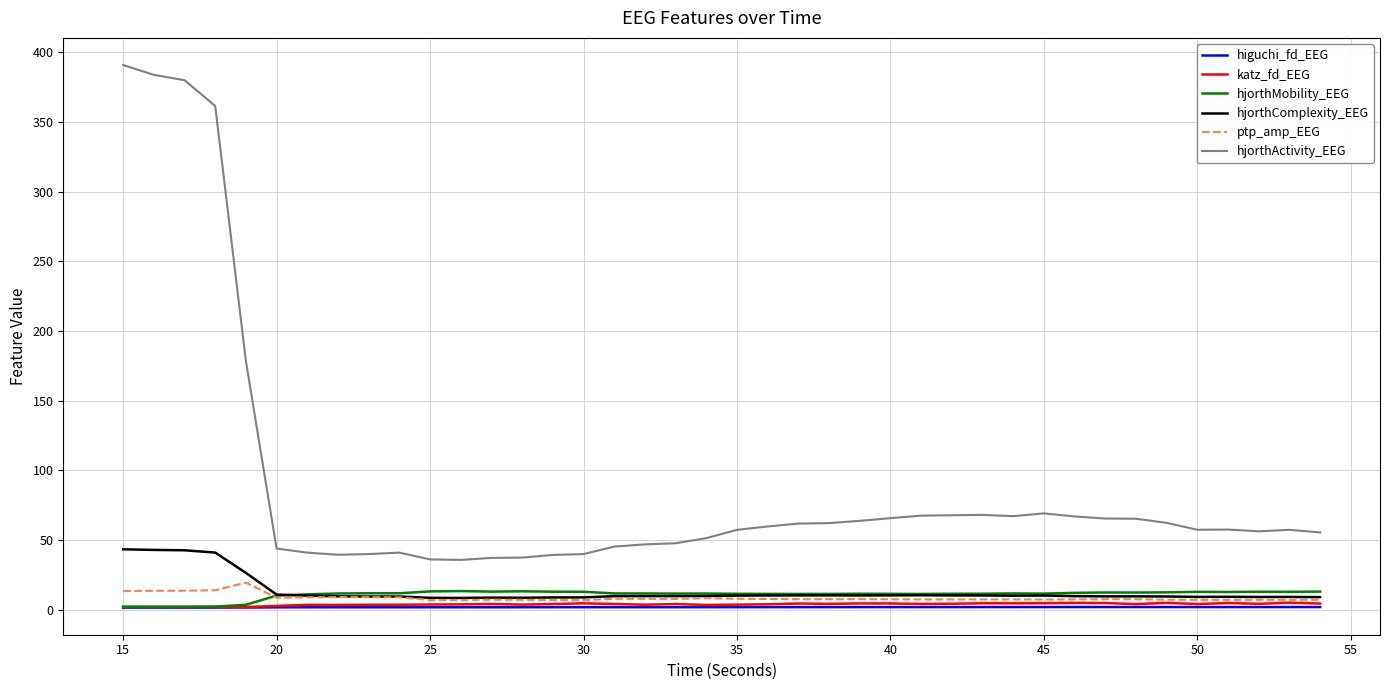

Which series has the largest range (max minus min)?

hjorthActivity_EEG